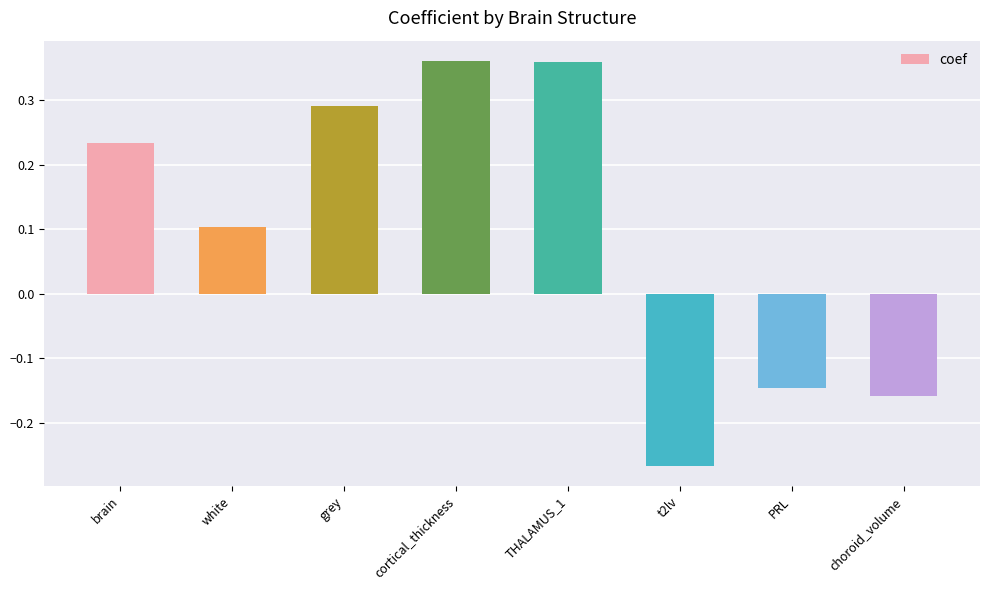

What is the change in value from brain to choroid_volume?

-0.4